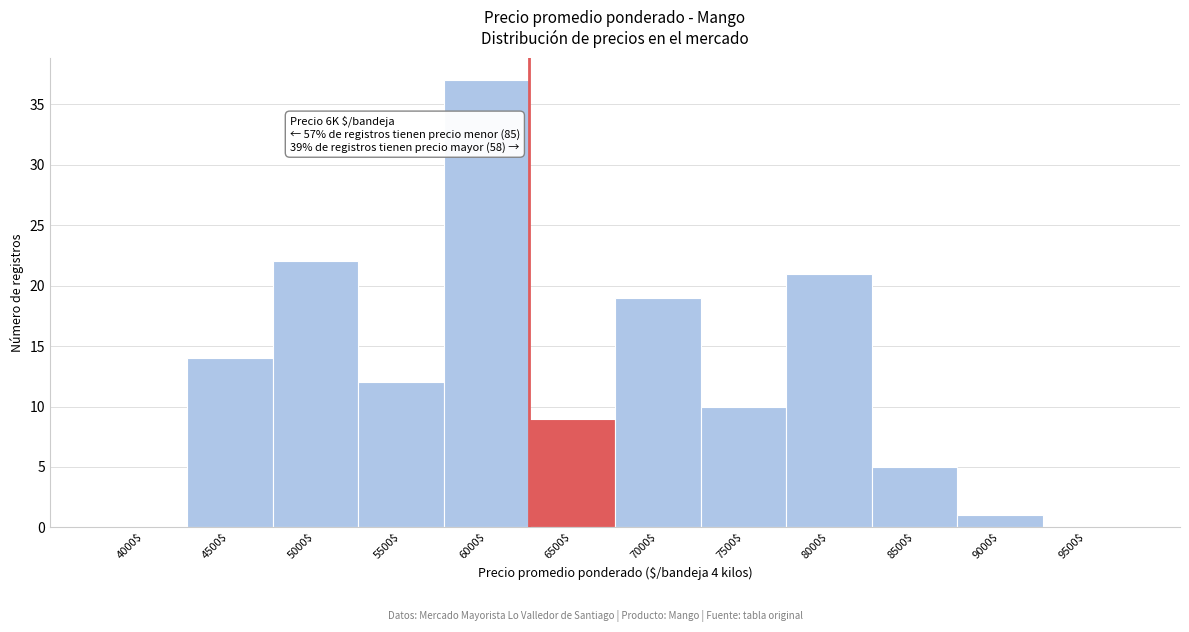

The value at 8500$ is 5. True or false?

True